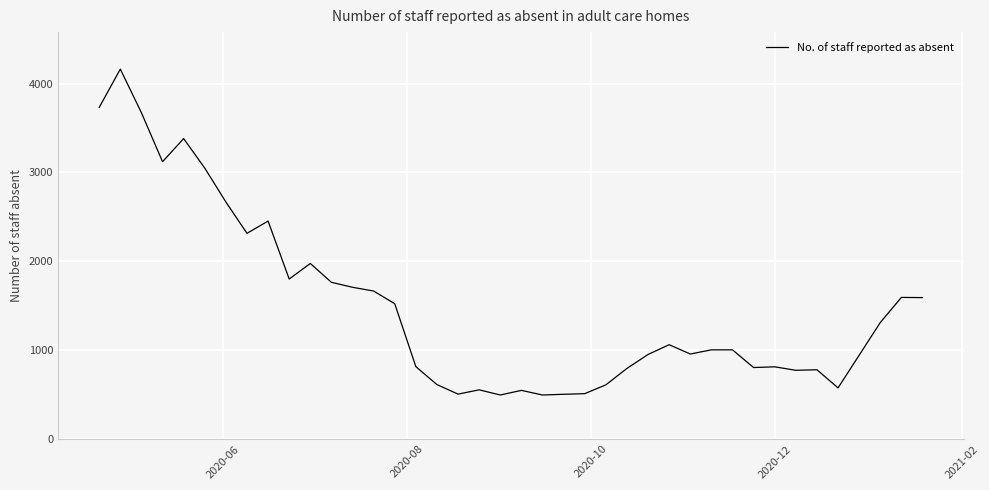

What is the smallest value displayed?

496